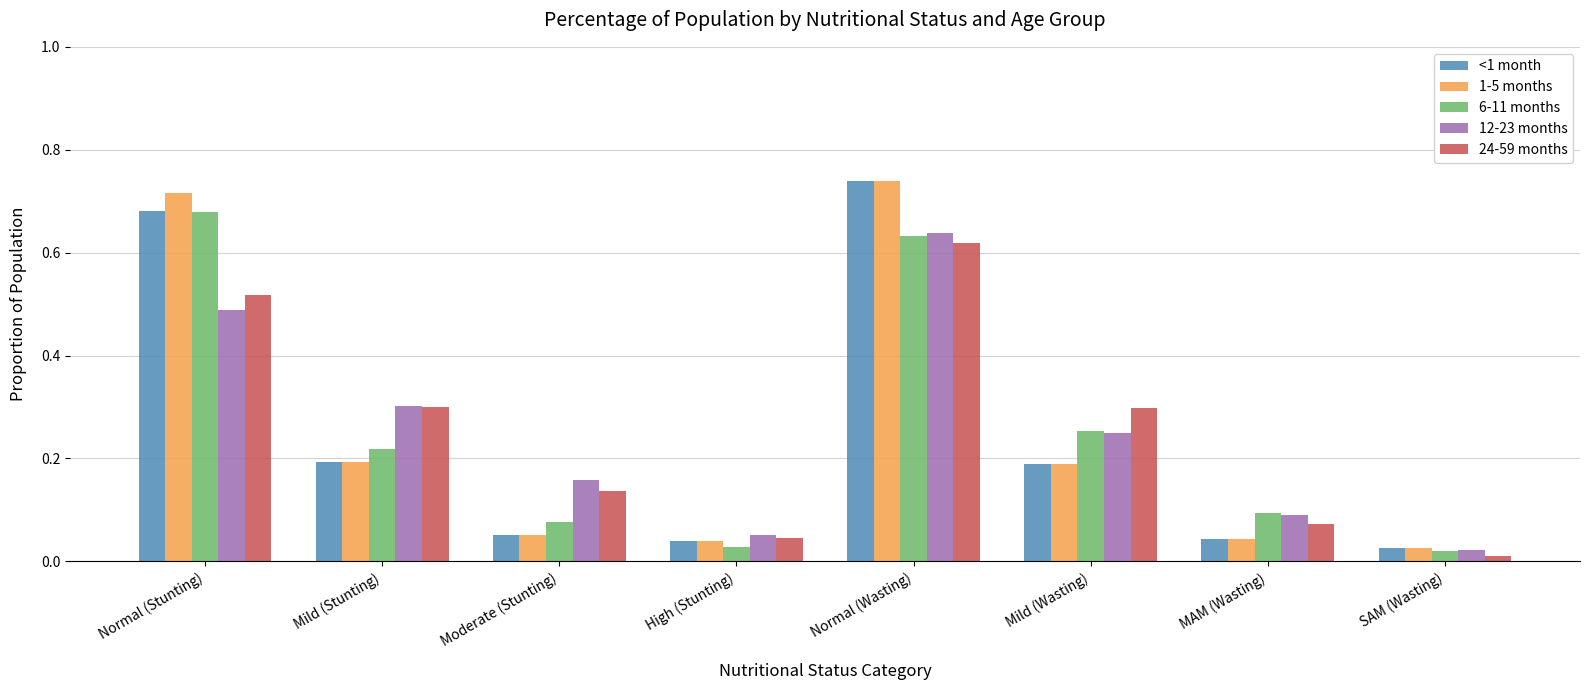

What is the total value across all series at Mild (Wasting)?

1.2